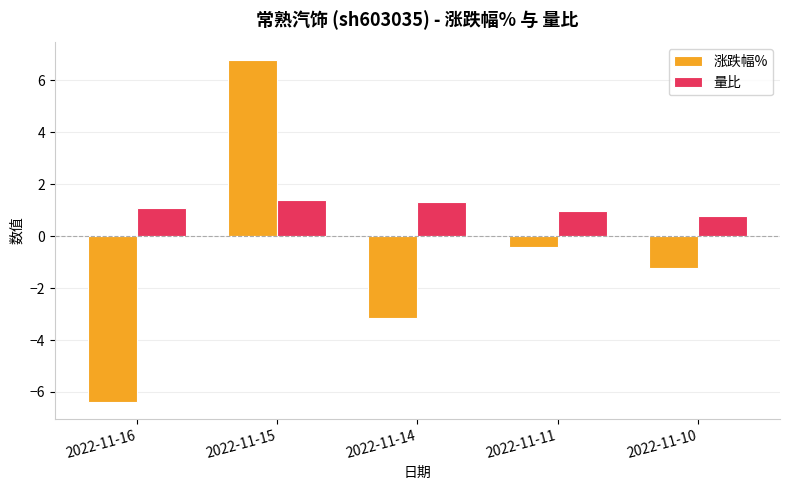

What is the difference between the second highest and second lowest values in the 涨跌幅% series?

2.8